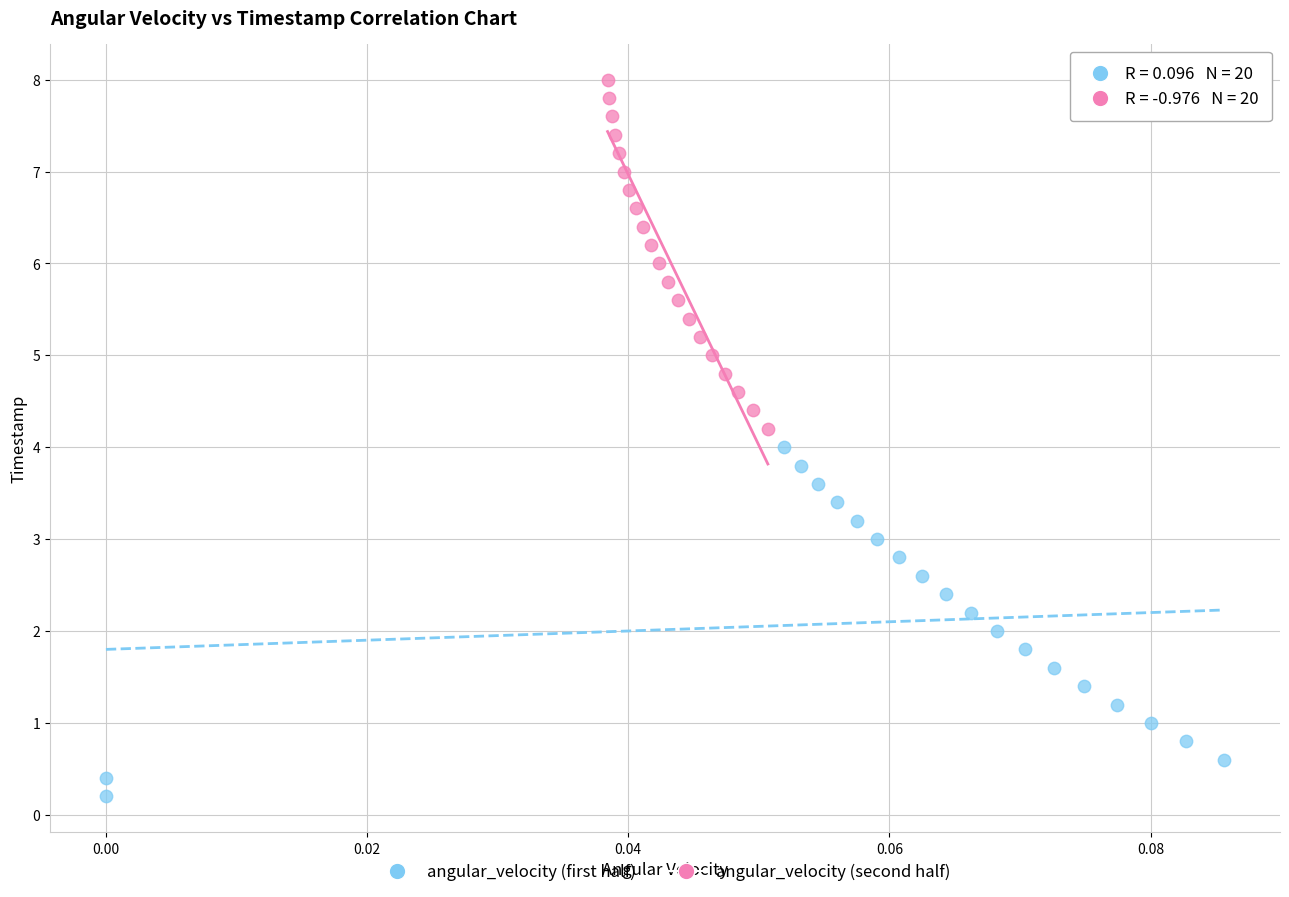

Which series reaches the maximum Y coordinate?

angular_velocity (second half)